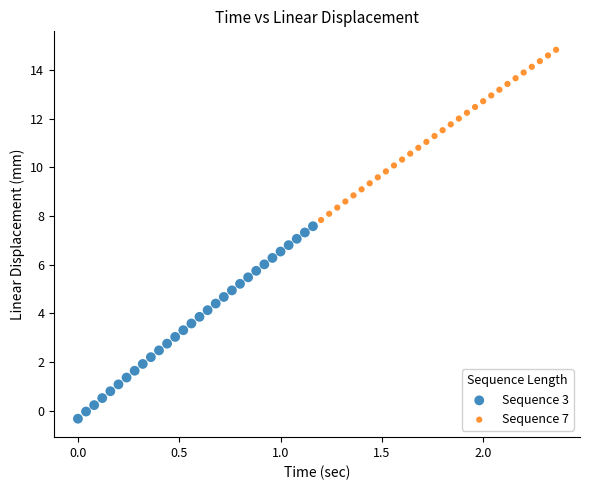

Which series has the widest spread of Y values?

Sequence 3